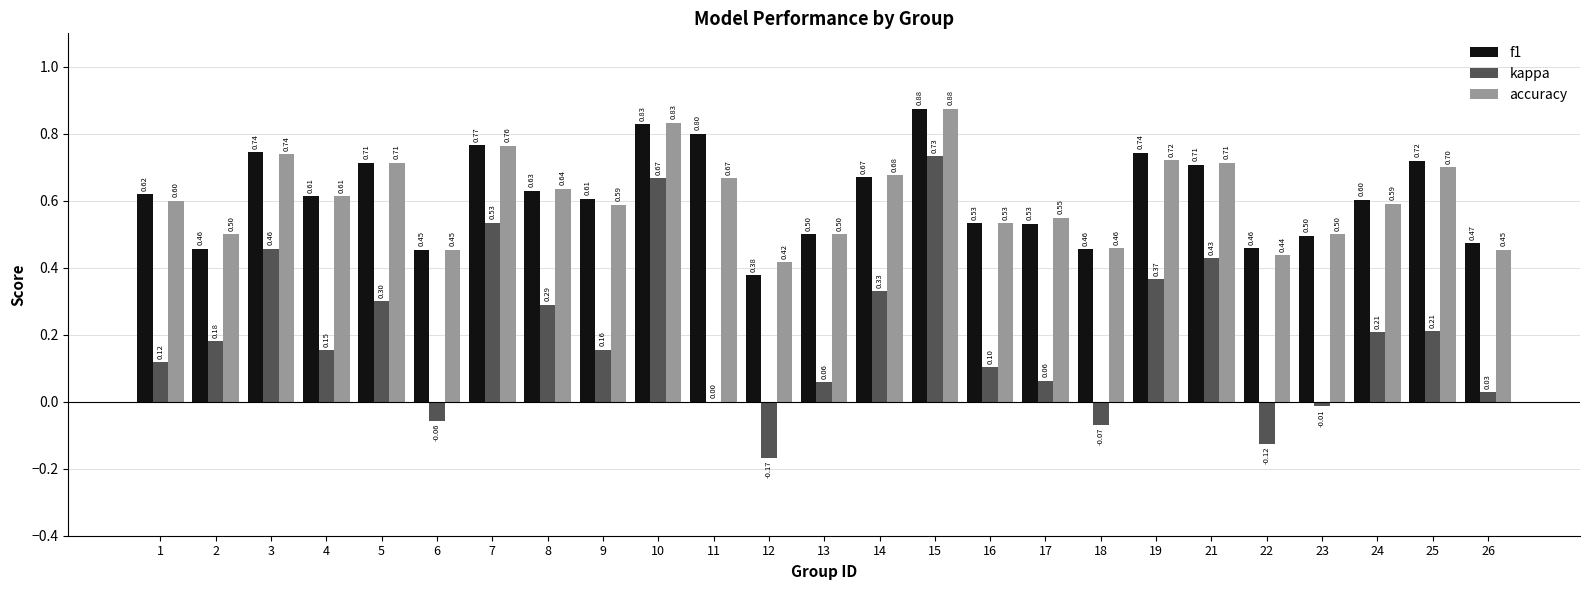

How many groups of bars are there?

25